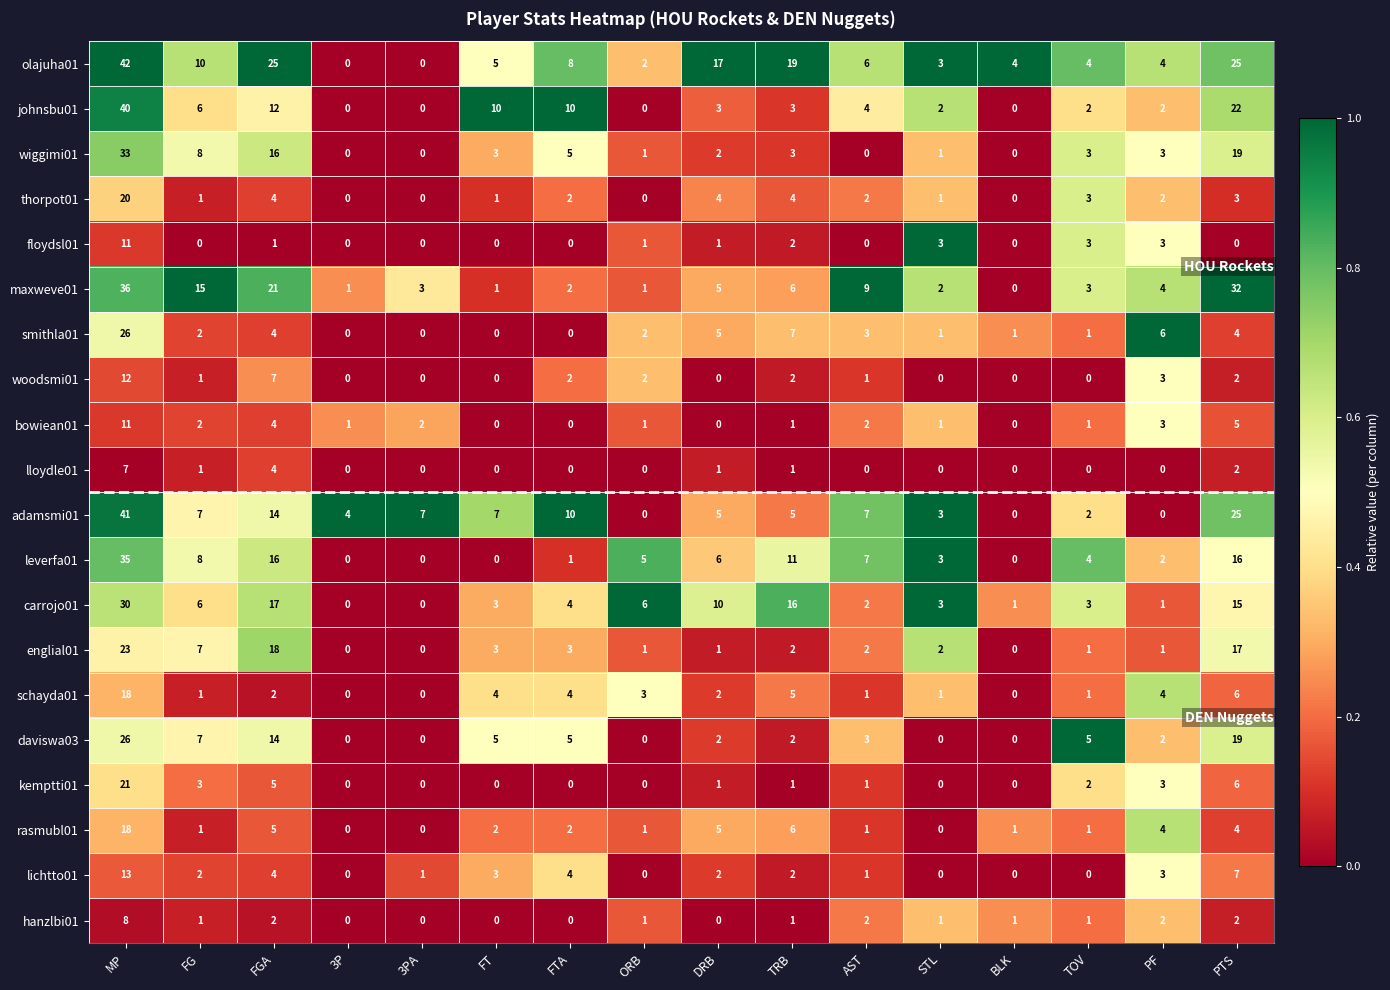

Between FTA and TRB, which series saw the biggest shift?

carrojo01